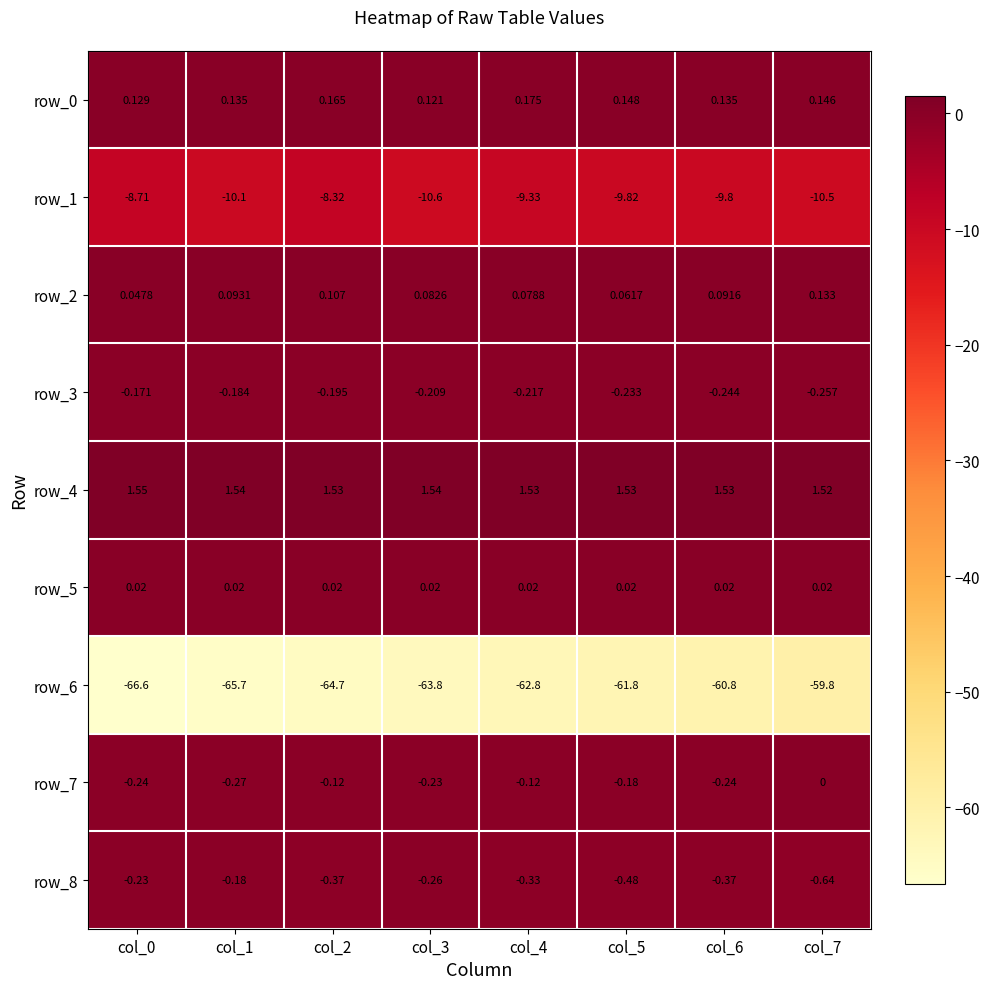

Is the value of row_0 at col_2 greater than the value of row_3 at col_2?

Yes